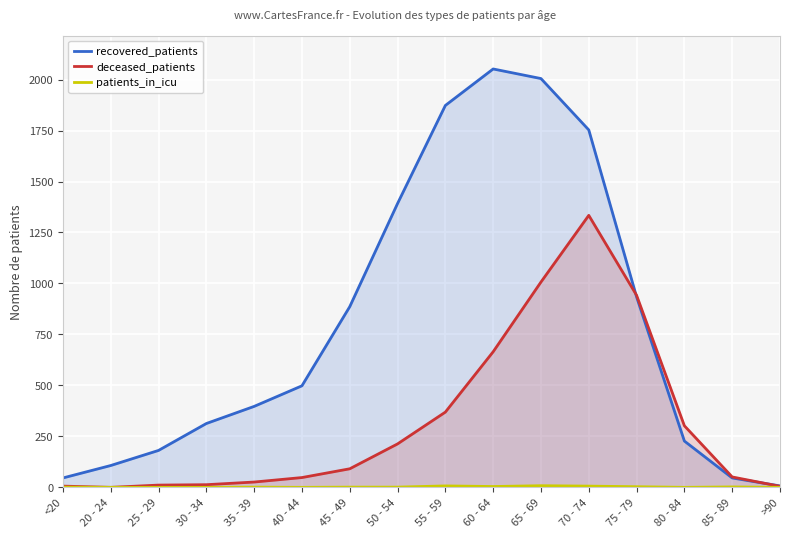

How many positive values does the patients_in_icu series have?

10